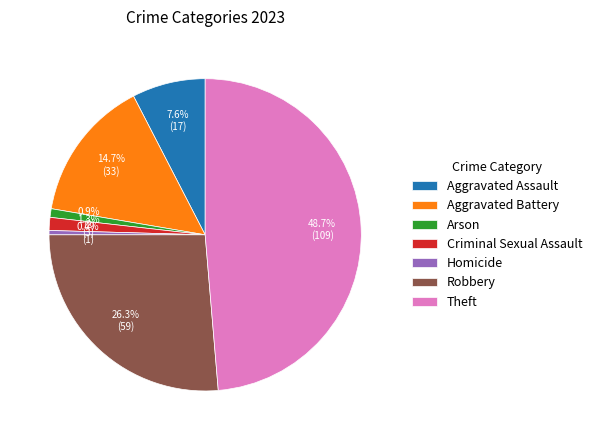

What percentage is NOT represented by Arson?

99.1%